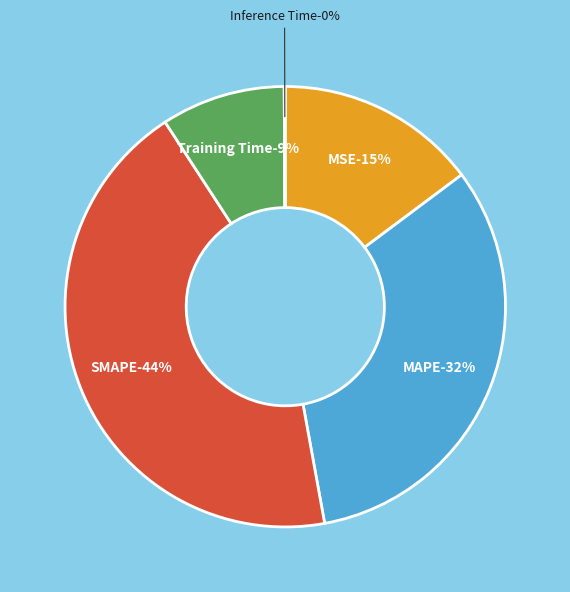

To the nearest percent, what is the difference between the largest and smallest slice percentages?

44%